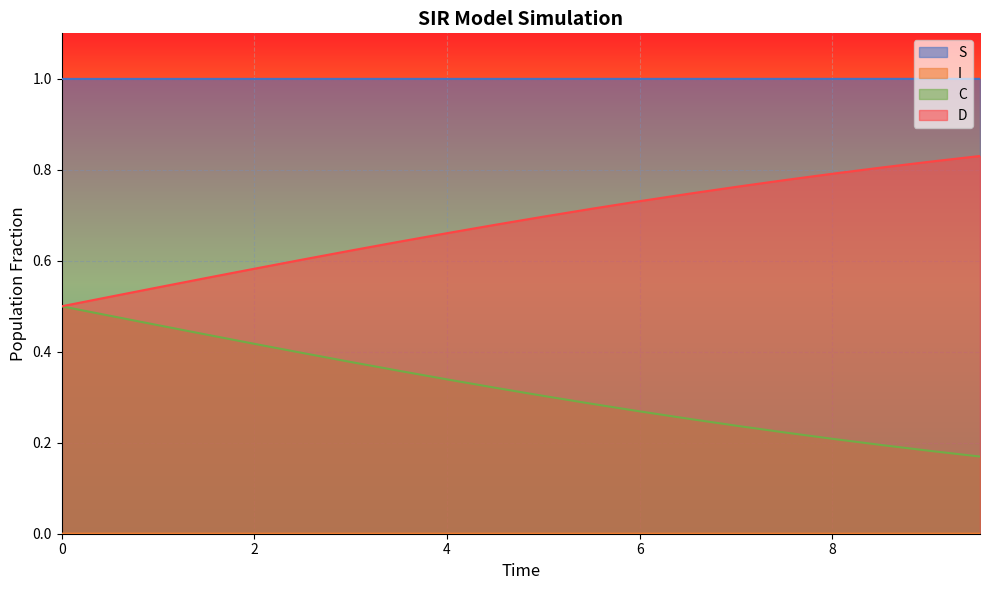

What is the average value of the S series?

1.0